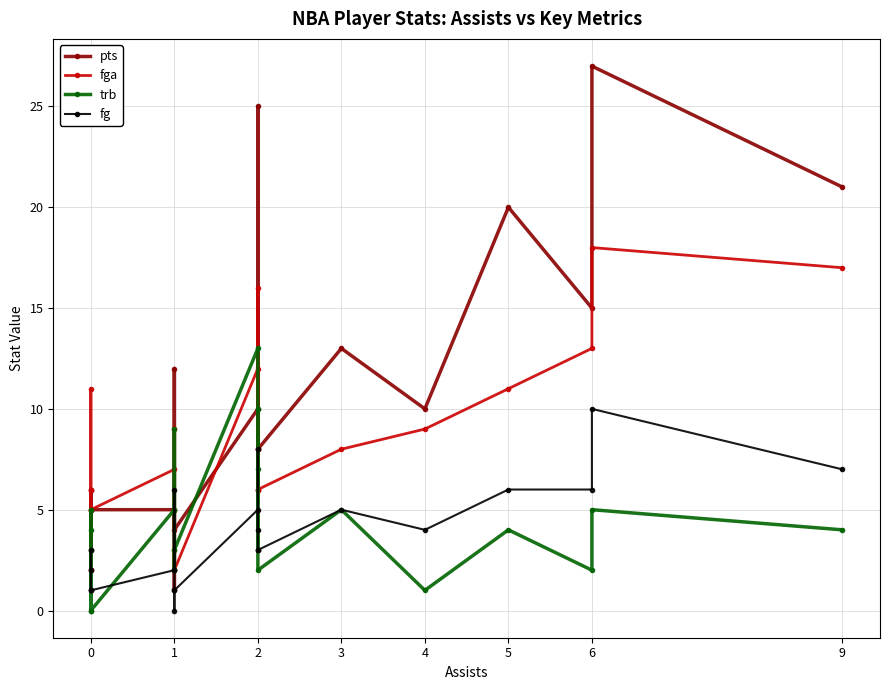

In trb, how many points are lower than both neighbors (excluding endpoints)?

5